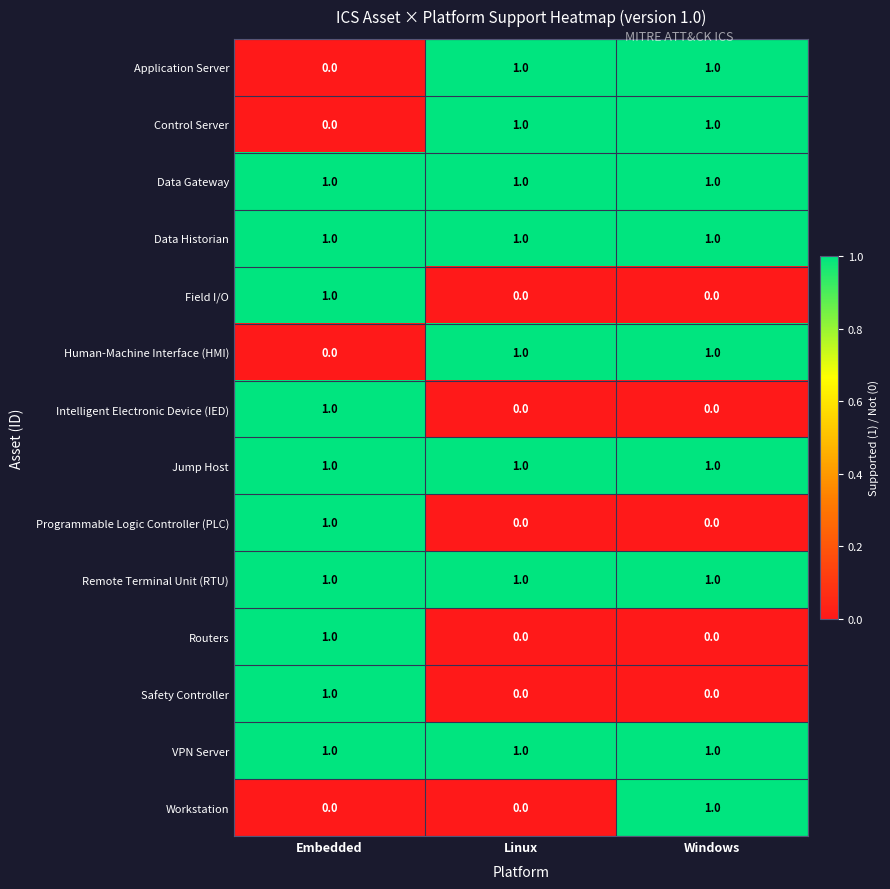

How many distinct data groups are displayed?

14